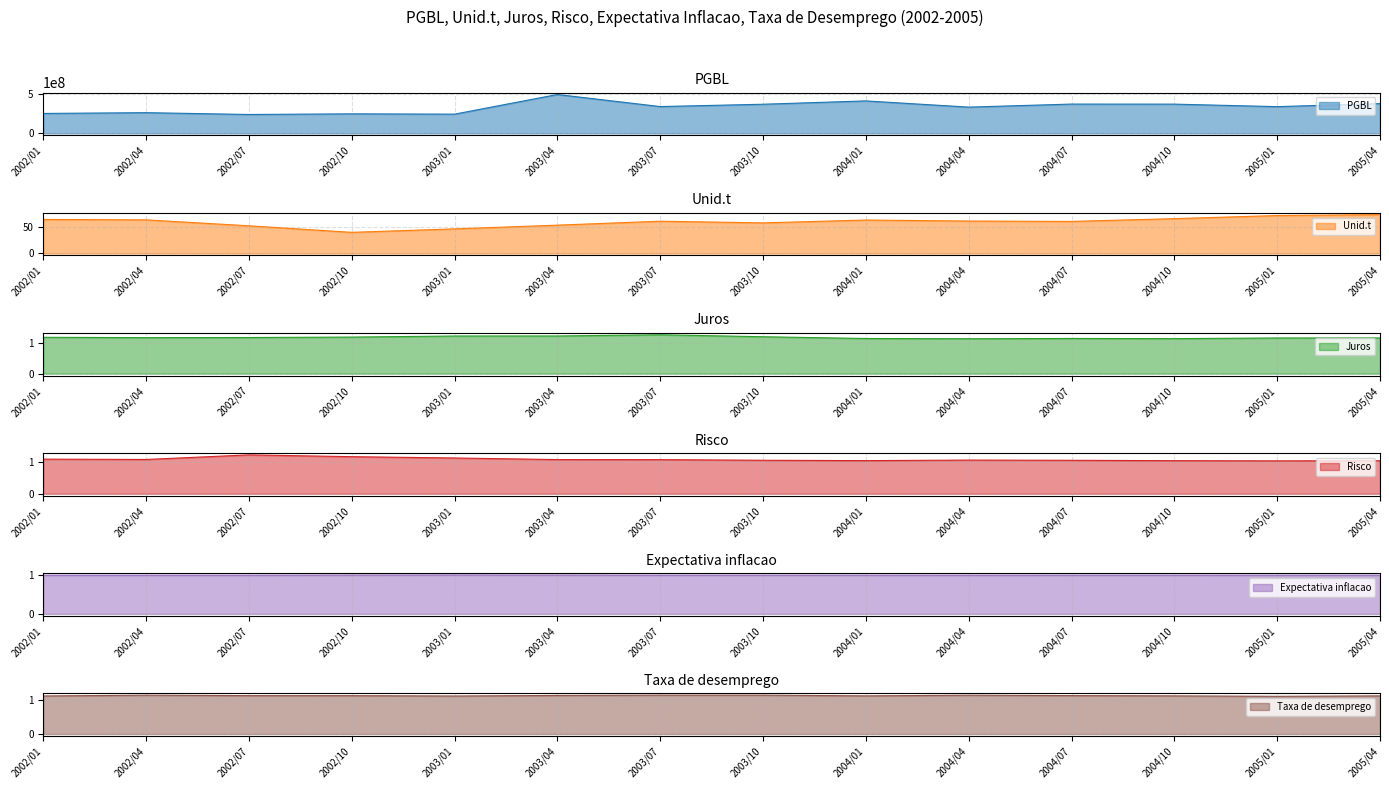

Reading left to right, extract all data points from this chart.

PGBL: 253592731.7	263501533.2	240400540.0	248527728.5	244680452.6	494861961.0	341232439.2	370830039.0	413160890.0	334172212.2	372842493.8	372246323.4	340136910.9	379659394.6
Unid.t: 63.8	63.0	51.8	39.6	46.1	53.0	60.4	57.3	62.6	60.8	60.0	65.3	71.0	72.8
Juros: 1.2	1.2	1.2	1.2	1.2	1.2	1.3	1.2	1.2	1.1	1.2	1.2	1.2	1.2
Risco: 1.1	1.1	1.2	1.2	1.1	1.1	1.1	1.1	1.0	1.1	1.1	1.0	1.0	1.0
Expectativa inflacao: 1.0	1.0	1.0	1.0	1.0	1.0	1.0	1.0	1.0	1.0	1.0	1.0	1.0	1.0
Taxa de desemprego: 1.1	1.1	1.1	1.1	1.1	1.1	1.1	1.1	1.1	1.1	1.1	1.1	1.1	1.1